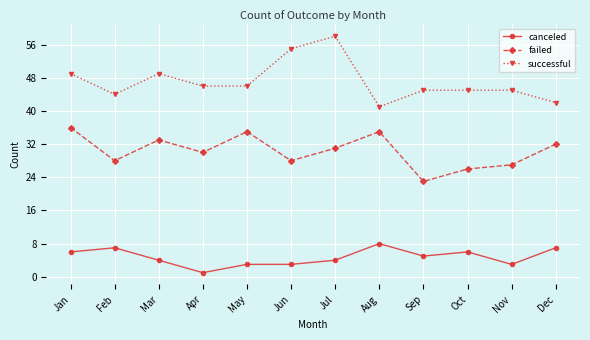

The value of successful at Jul is 58. True or false?

True